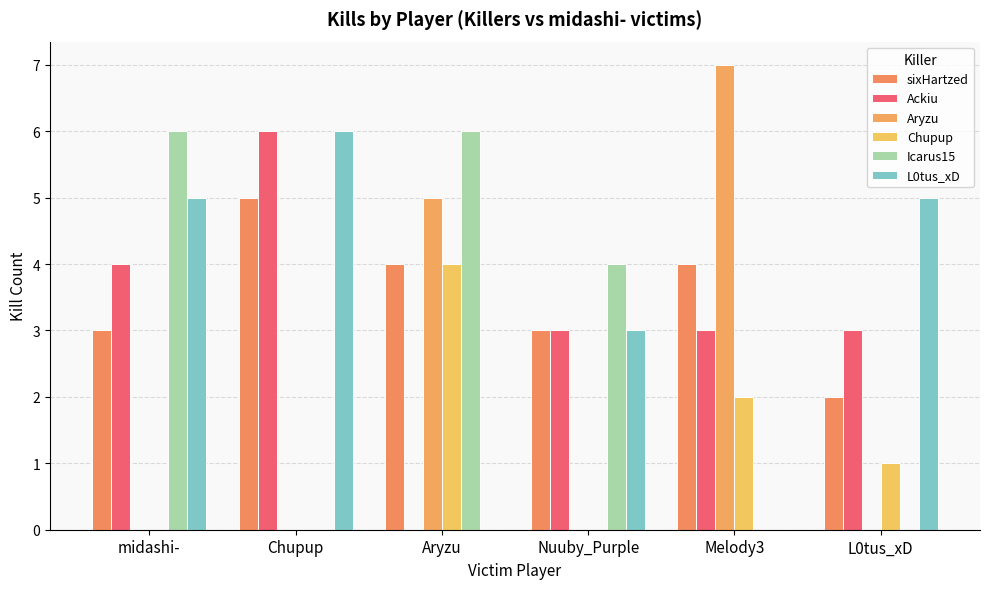

Which category has the highest value in the Chupup series?

Aryzu